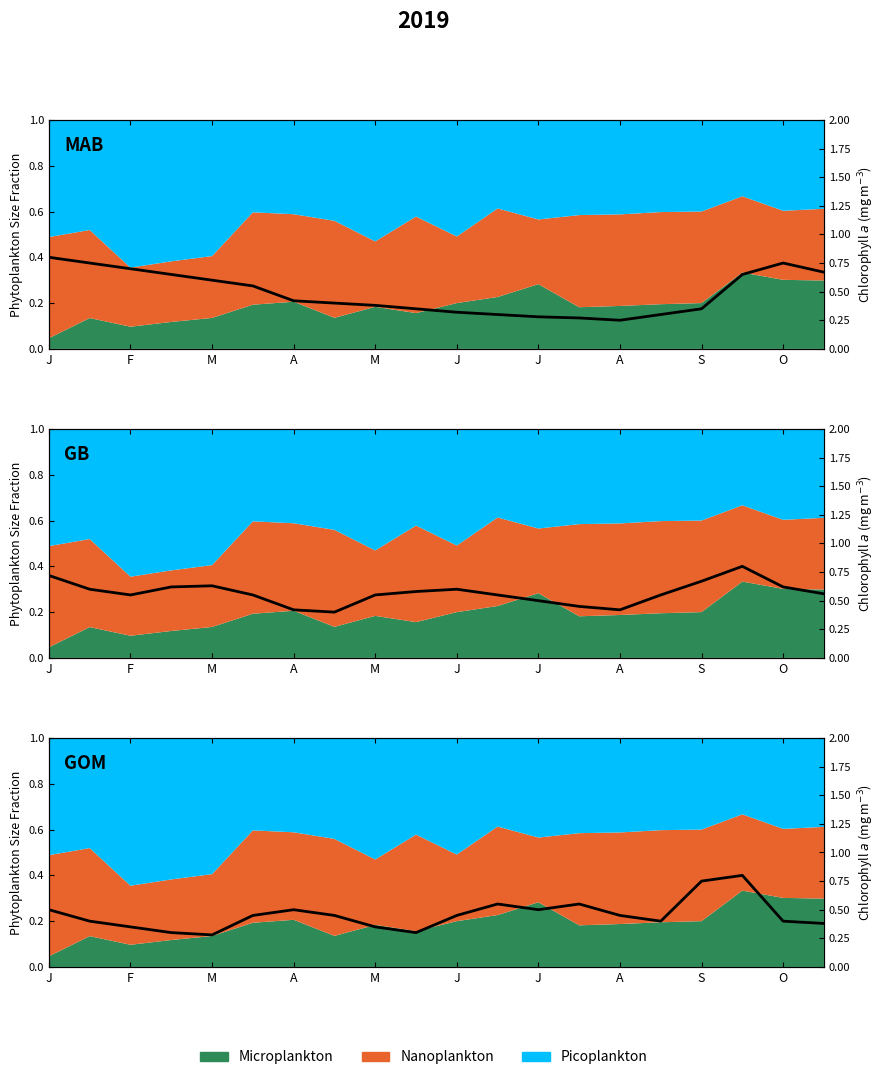

Reading left to right, extract all data points from this chart.

0.5	0.4	0.3	0.3	0.3	0.5	0.5	0.5	0.3	0.3	0.5	0.6	0.5	0.6	0.5	0.4	0.8	0.8	0.4	0.4